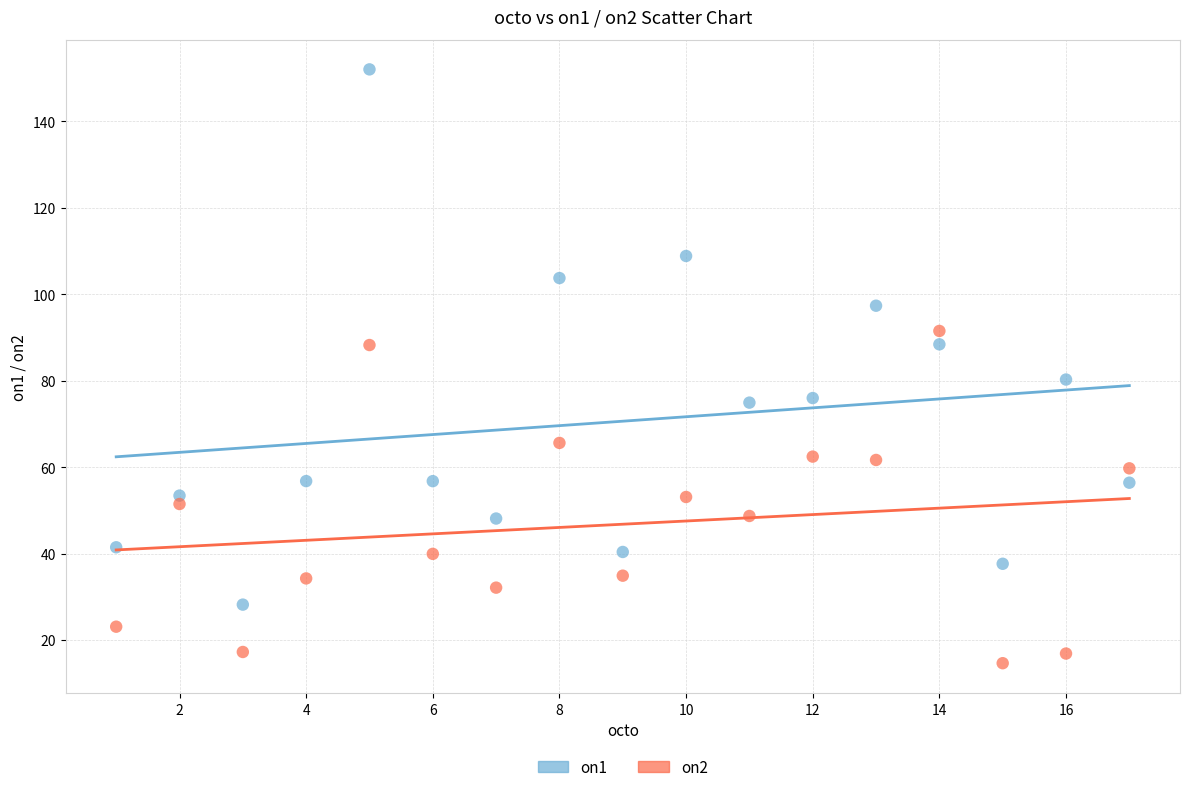

Which series has the widest spread of Y values?

on1